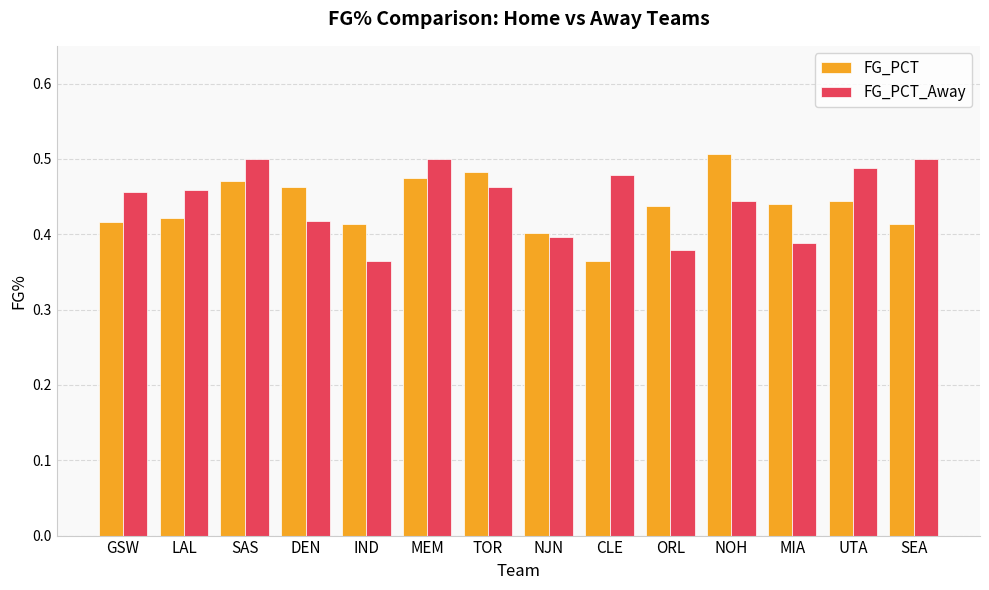

The value of FG_PCT_Away at IND is 0.2. True or false?

False